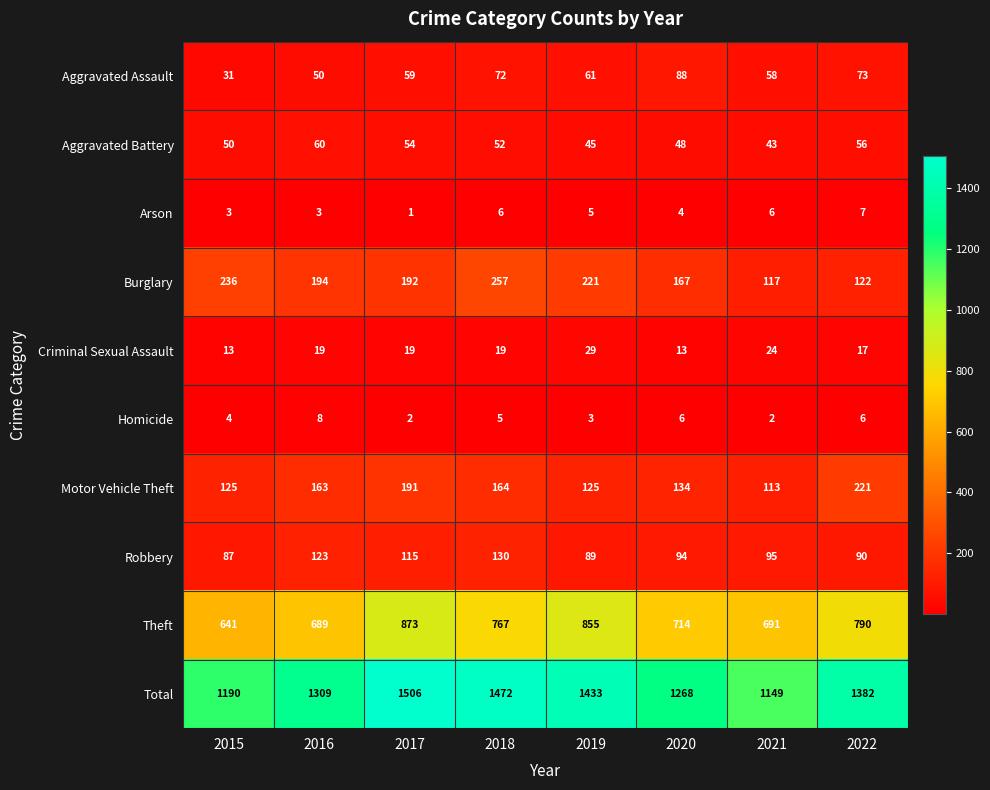

What is the sum of all Theft values?

6020